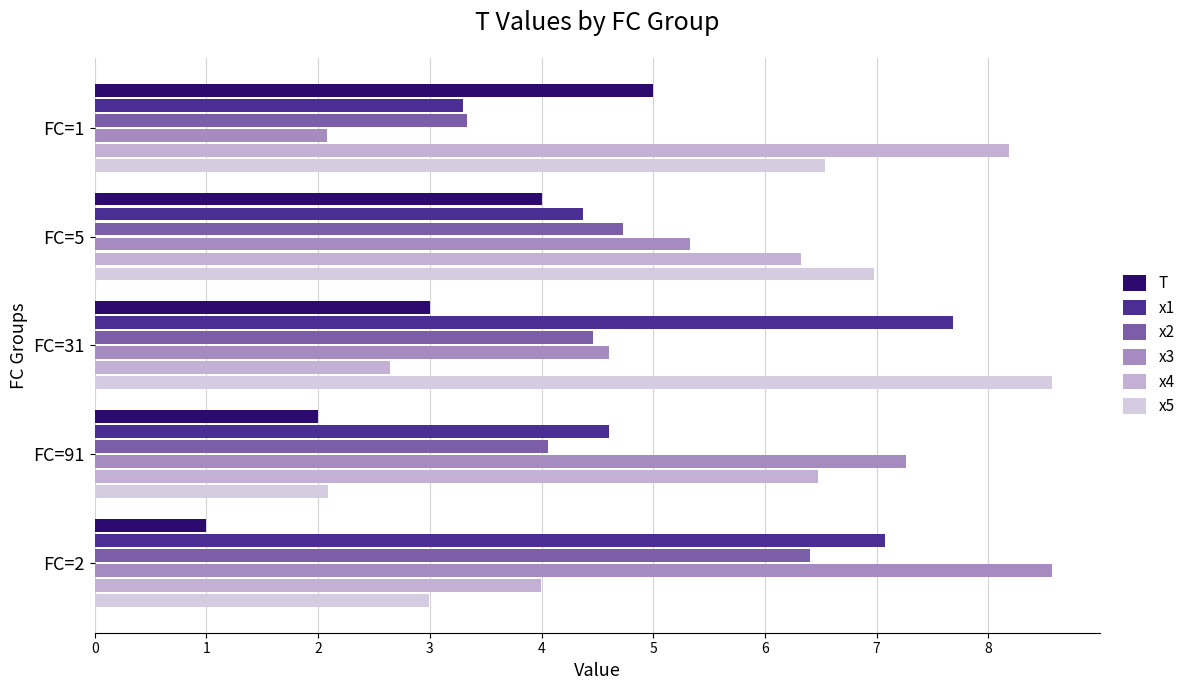

What is the maximum value shown in the chart?

8.6